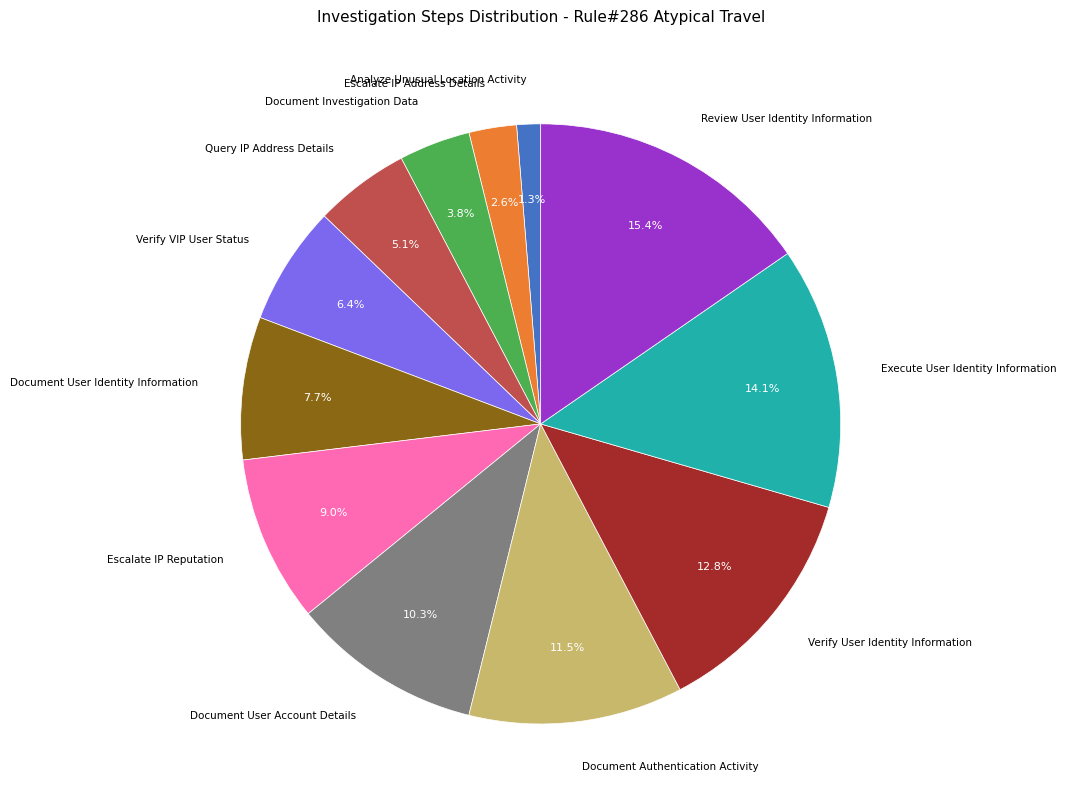

Is there any slice that represents more than half of the pie?

No